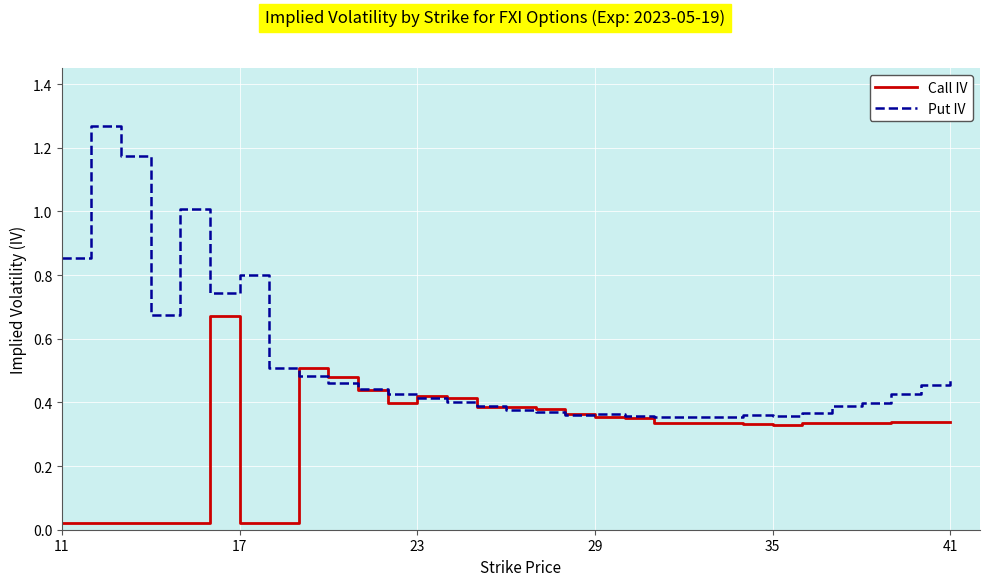

Rank the series by their maximum value, from lowest to highest.

Call IV, Put IV